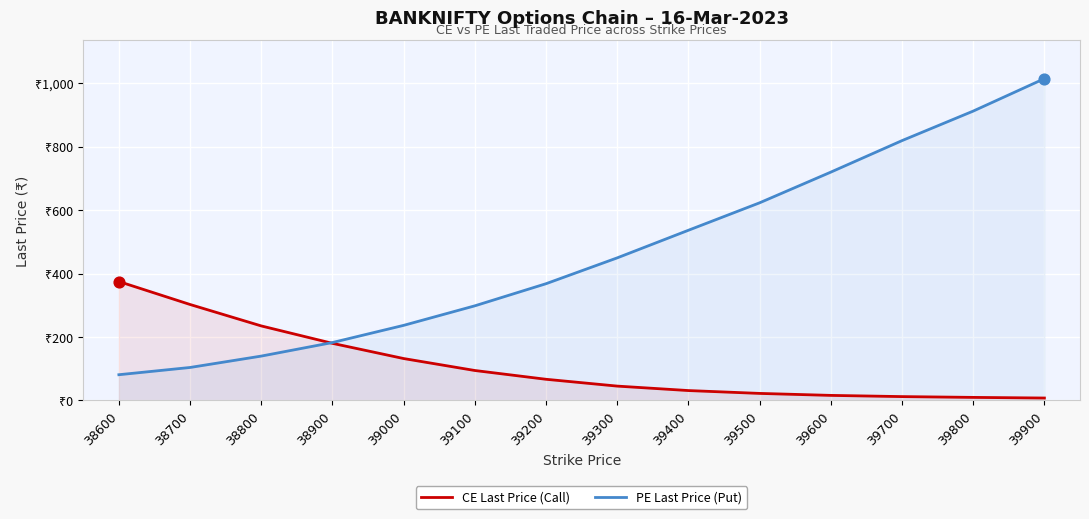

Which series reaches the maximum Y coordinate?

PE Last Price (Put)